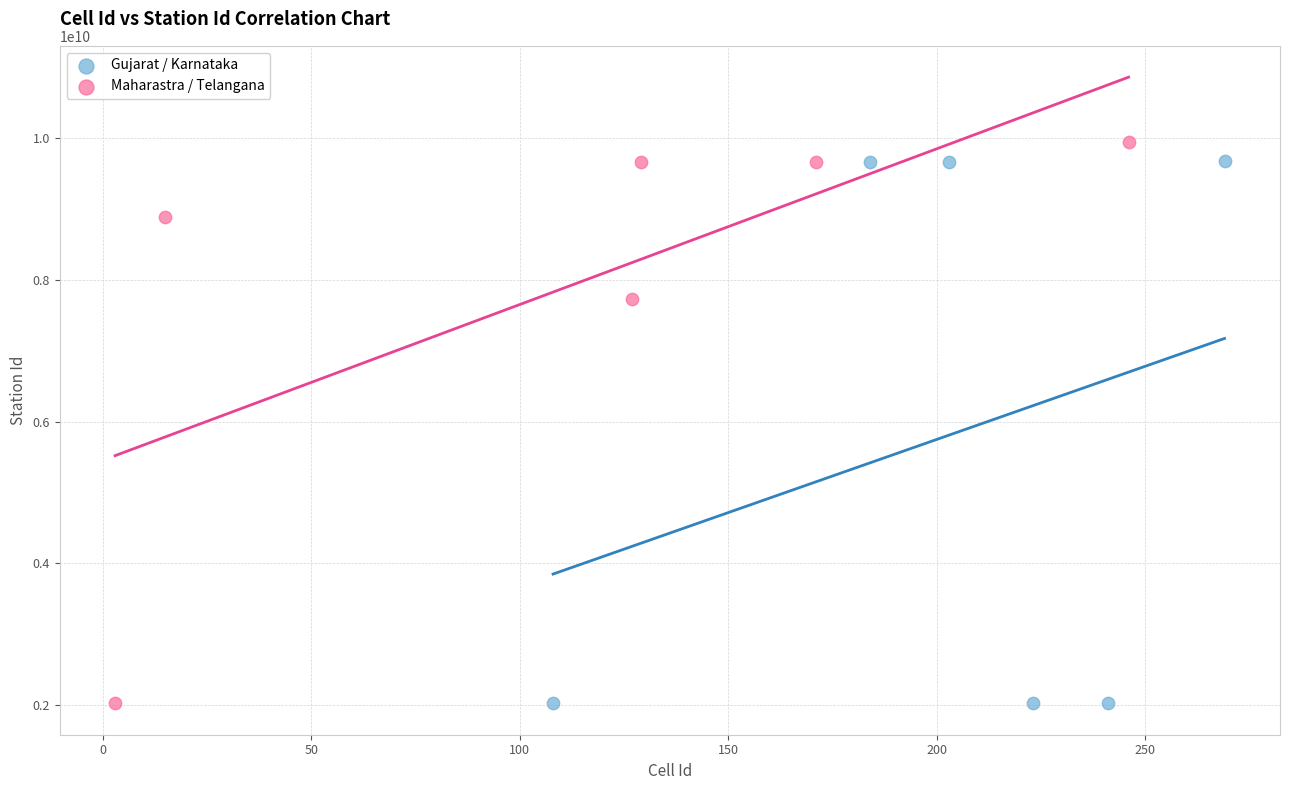

Which series reaches the maximum Y coordinate?

Maharastra / Telangana